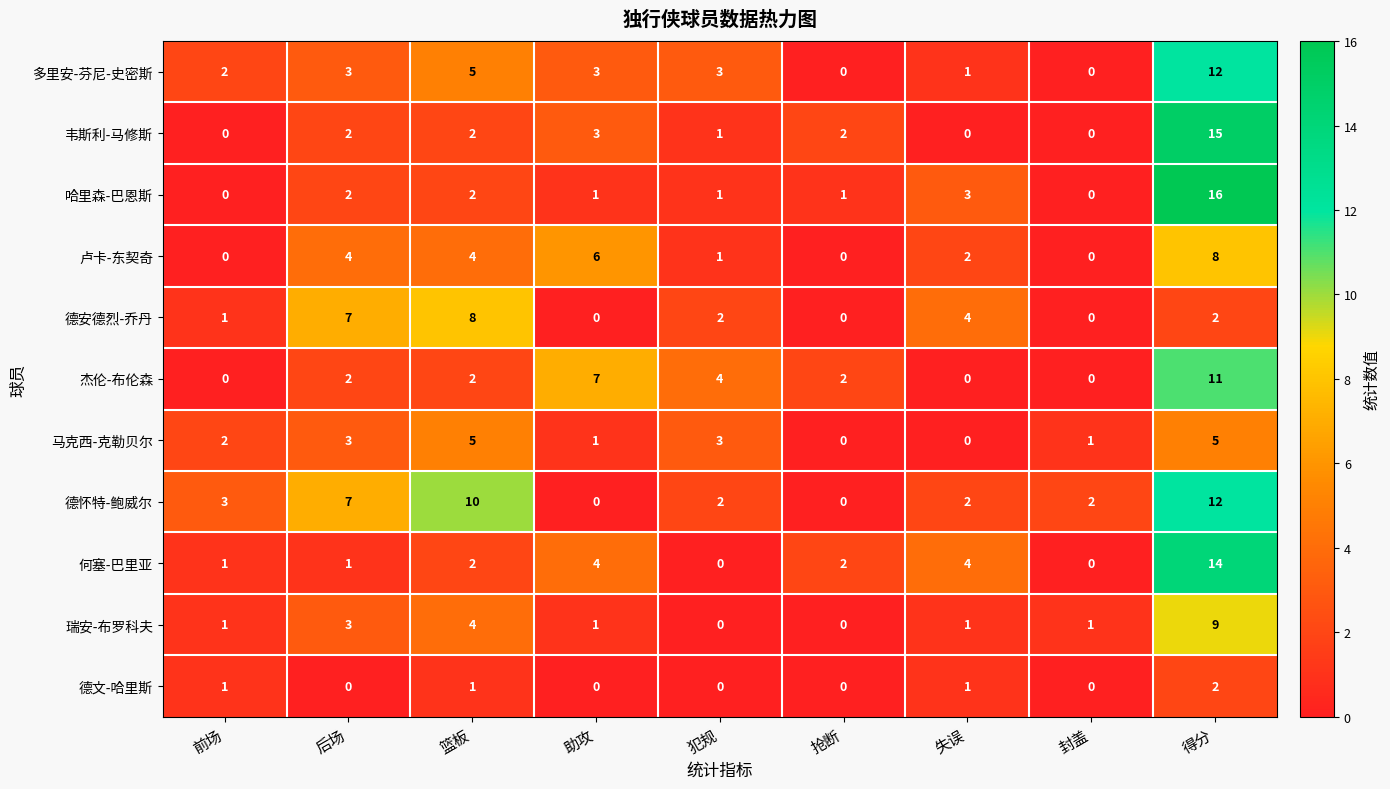

How many positive values does the 马克西-克勒贝尔 series have?

7